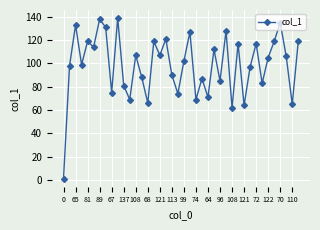

What is the difference between the maximum and second lowest values?

77